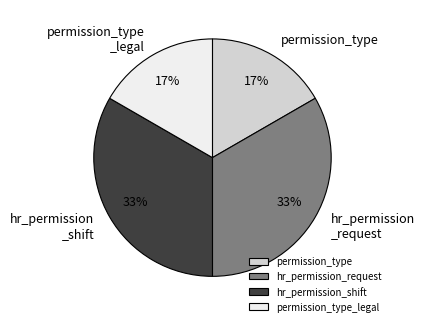

True or false: permission_type accounts for 17% of the total.

True